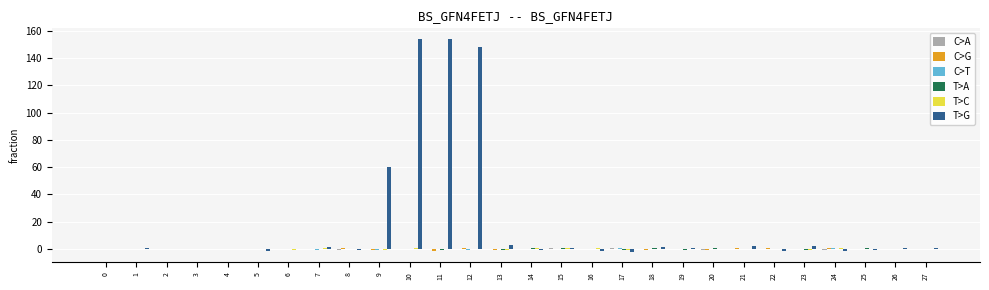

Between 2 and 12, which series saw the biggest shift?

T>G